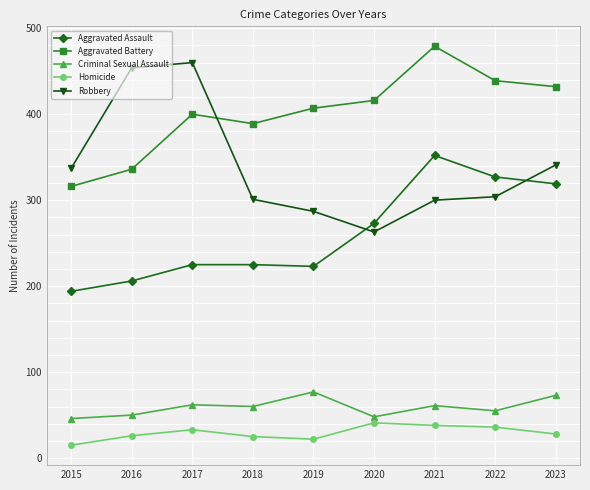

At 2023, list the series in order from smallest to largest.

Homicide, Criminal Sexual Assault, Aggravated Assault, Robbery, Aggravated Battery